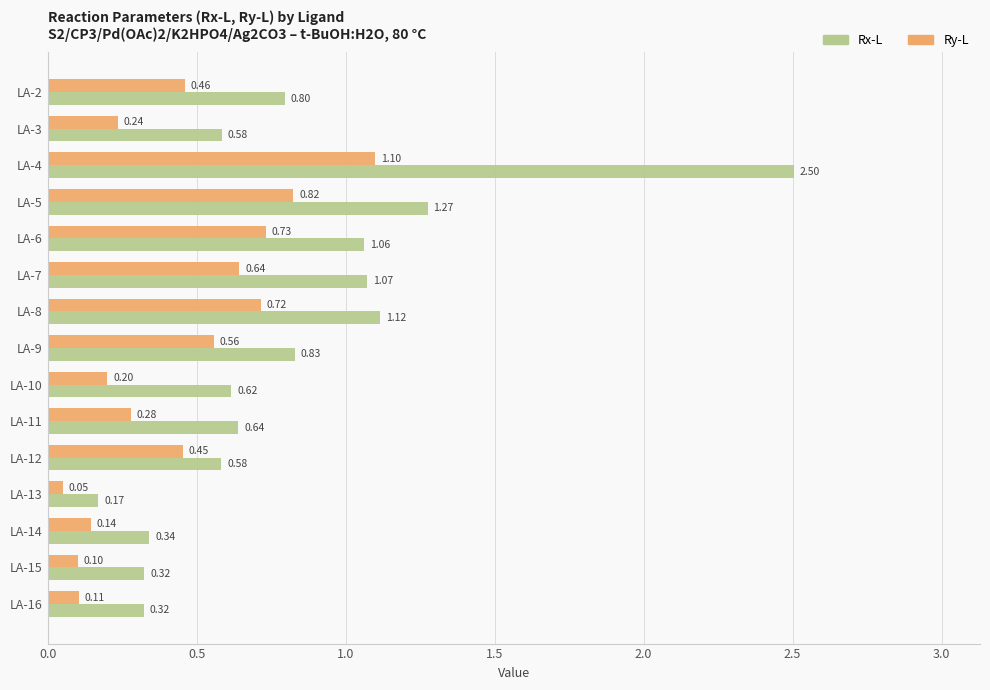

What is the sum of all Rx-L values?

12.2